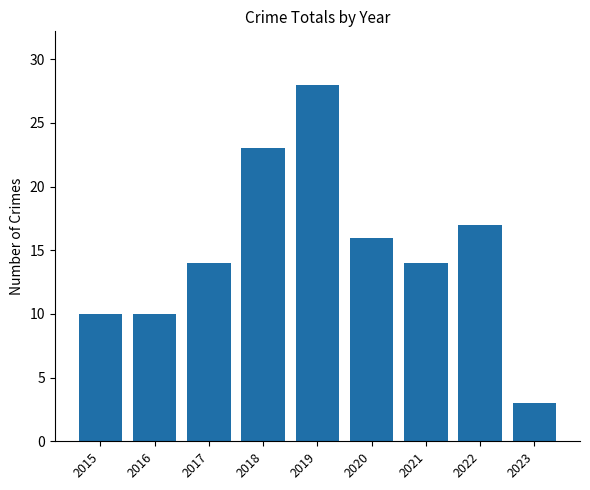

Which has a higher value, 2018 or 2022?

2018